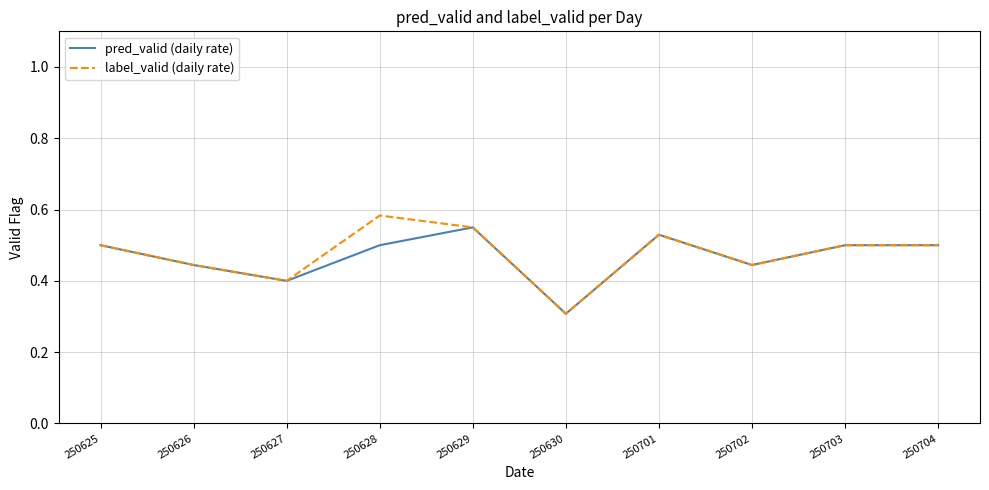

Where is label_valid (daily rate) nearest to the value 0?

250630